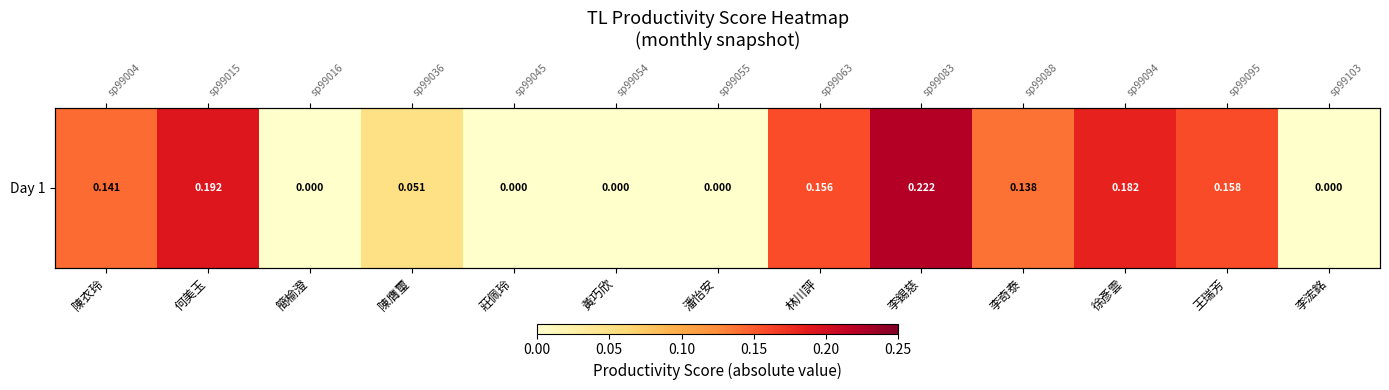

Reading right to left, list all the values displayed in this chart.

李浤銘=0.0	王瑞芳=0.2	徐彥雲=0.2	李奇泰=0.1	李錫慈=0.2	林川評=0.2	潘怡安=0.0	黃巧欣=0.0	莊佩玲=0.0	陳膺璽=0.1	簡榆澄=0.0	何美玉=0.2	陳衣玲=0.1